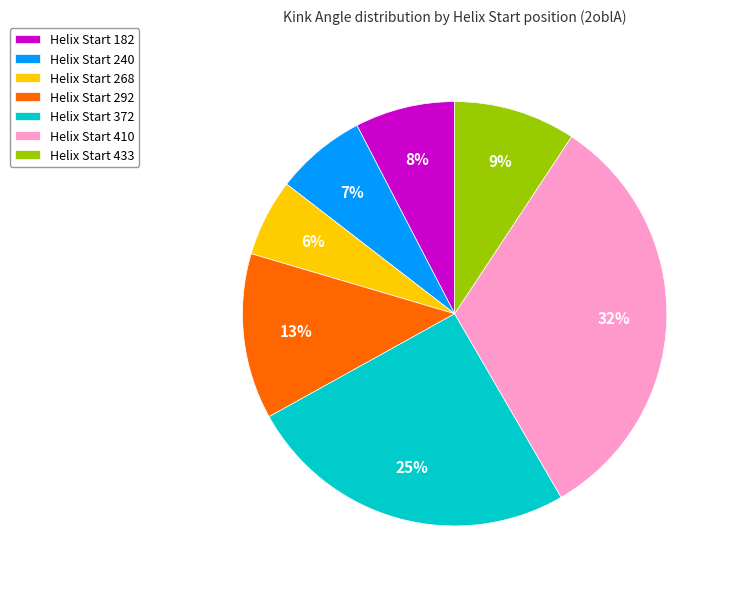

Rank the categories by value from lowest to highest.

Helix Start 268, Helix Start 240, Helix Start 182, Helix Start 433, Helix Start 292, Helix Start 372, Helix Start 410